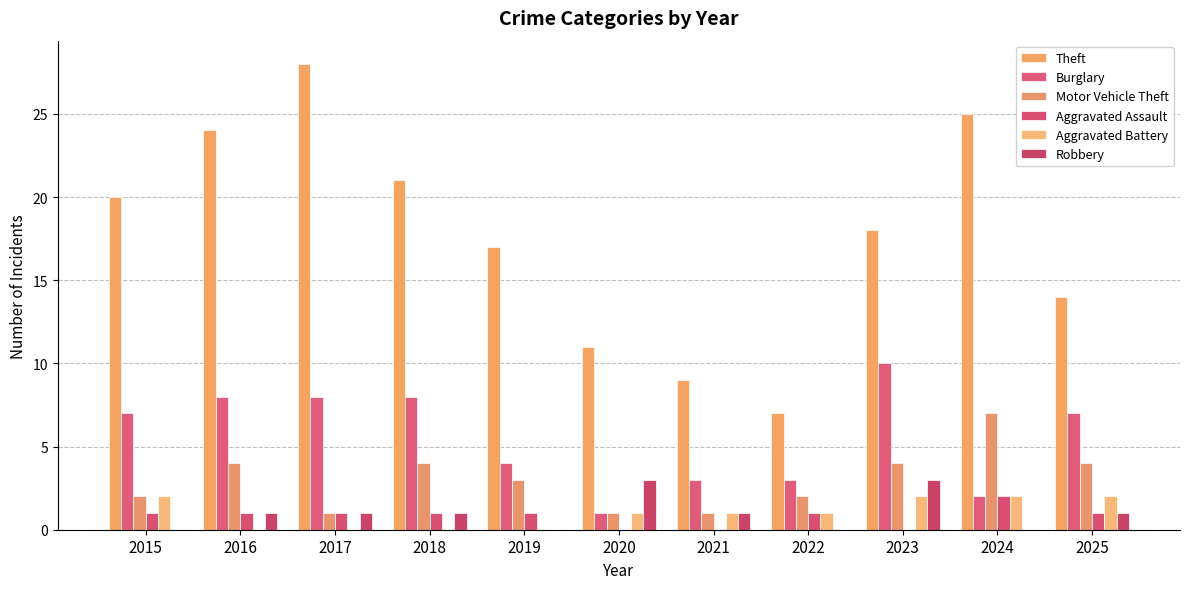

Count the number of data series in this chart.

6